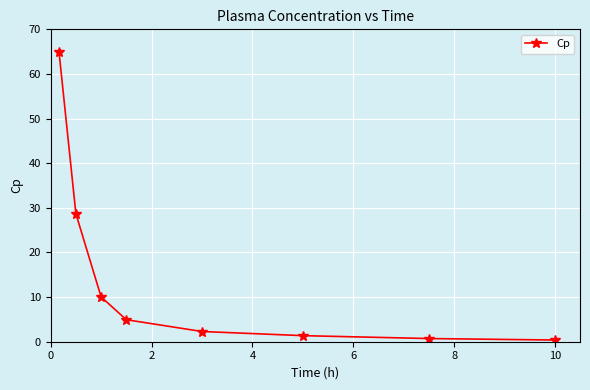

What is the sum of all values?

113.4